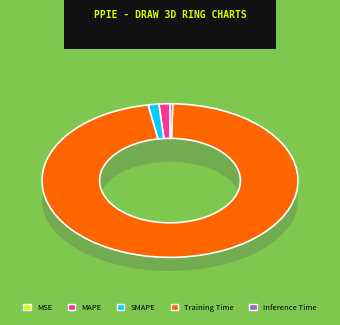

To the nearest percent, what portion does Training Time represent?

97%